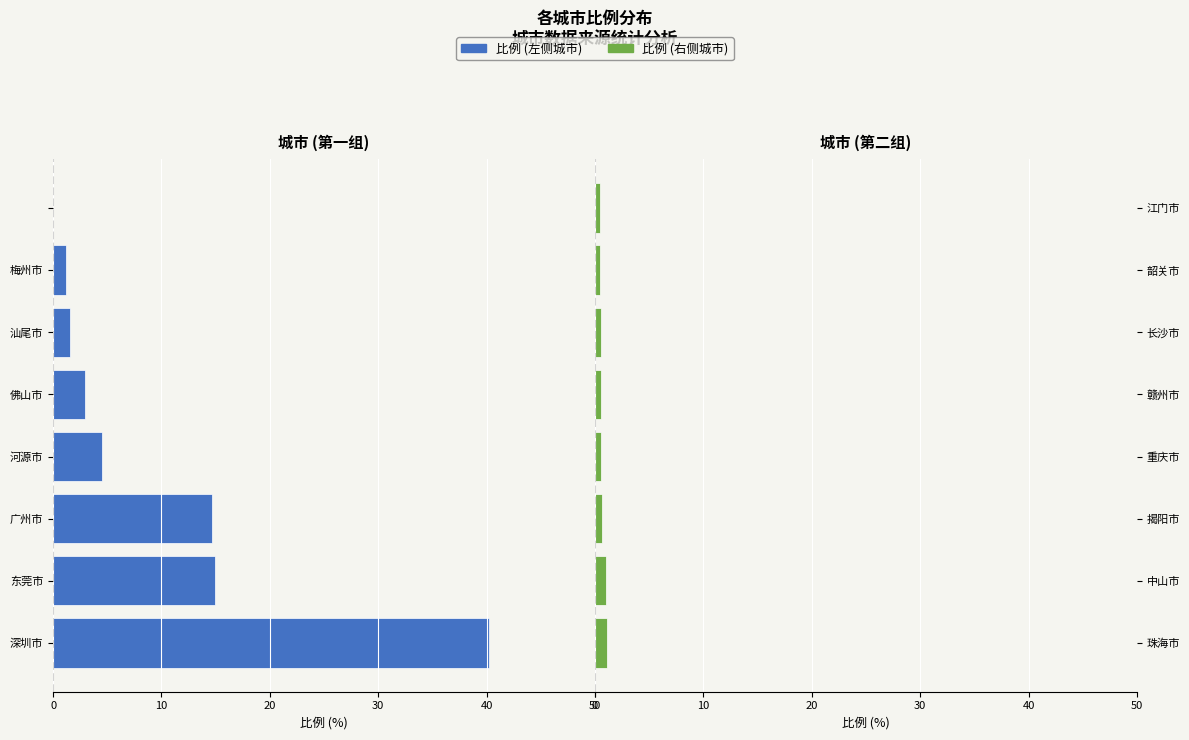

What is the minimum value for 比例 (右侧城市)?

0.5